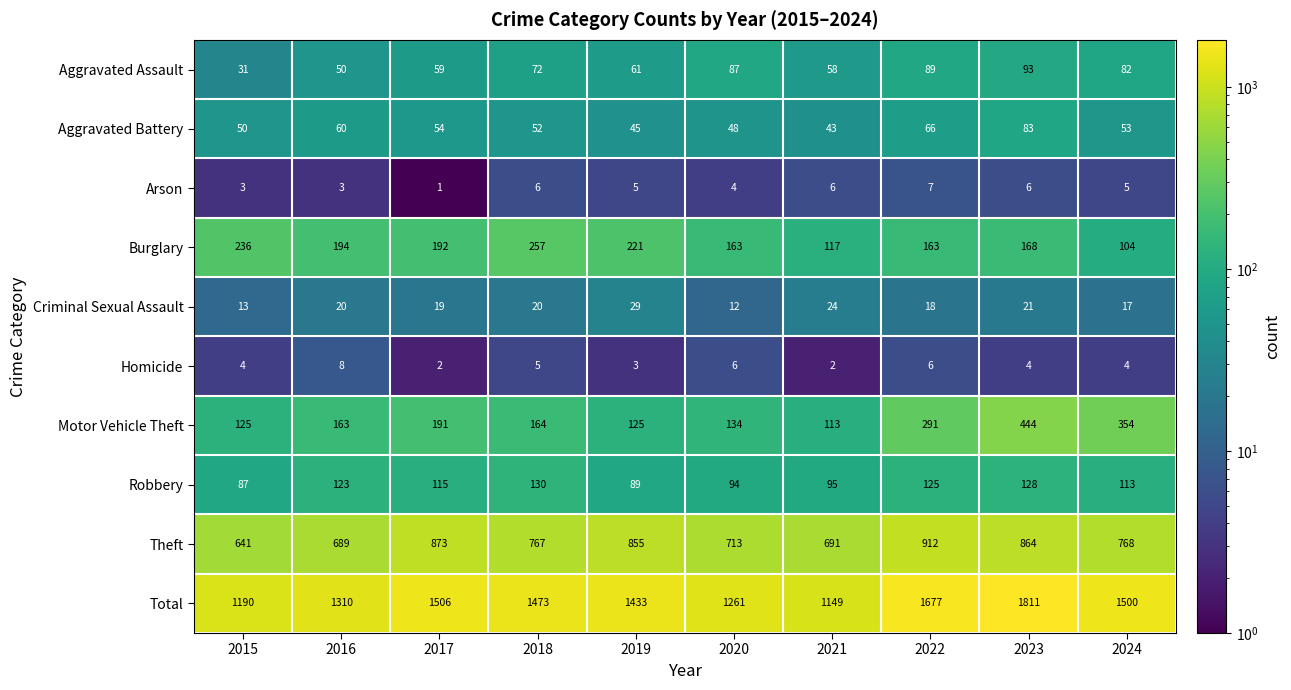

What is the sum of the Total values at 2017 and 2024?

3006